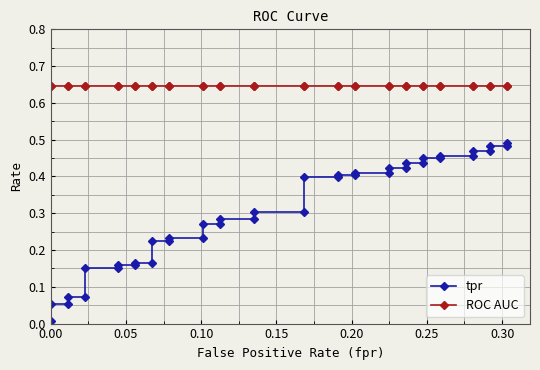

List the series in order of their overall mean, highest first.

ROC AUC, tpr